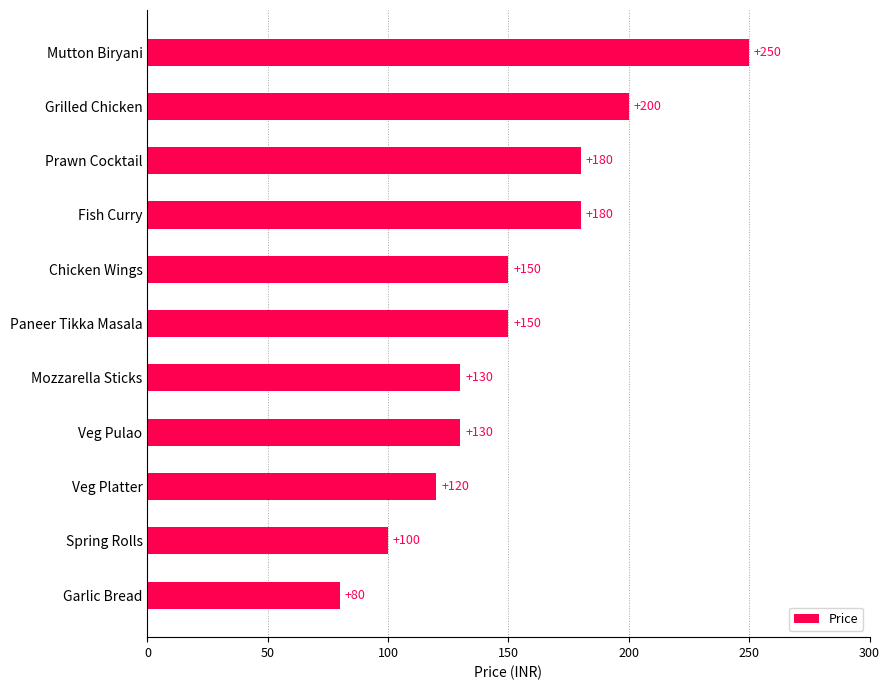

What is the smallest value displayed?

80